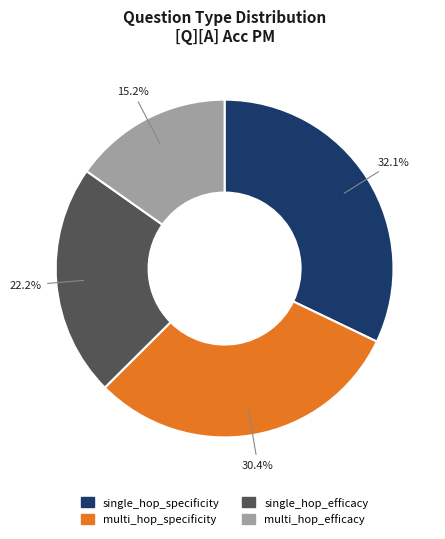

Which slice is the largest?

single_hop_specificity